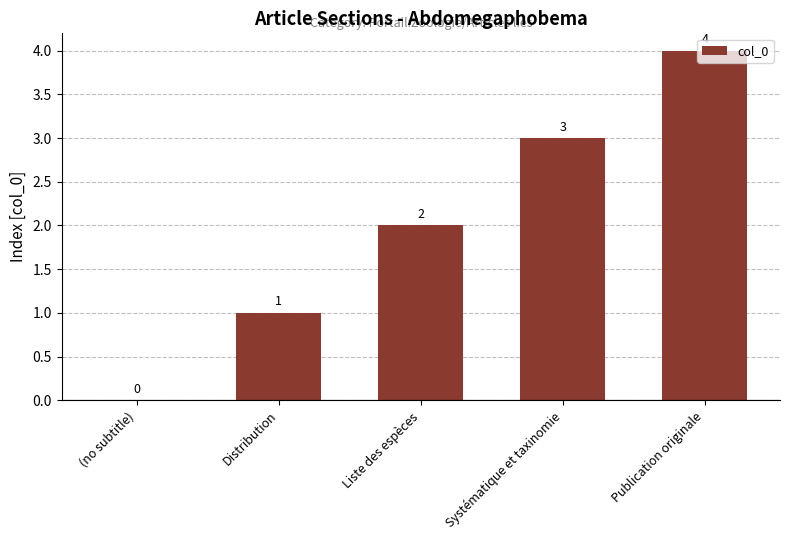

How many values are between 1 and 3?

3